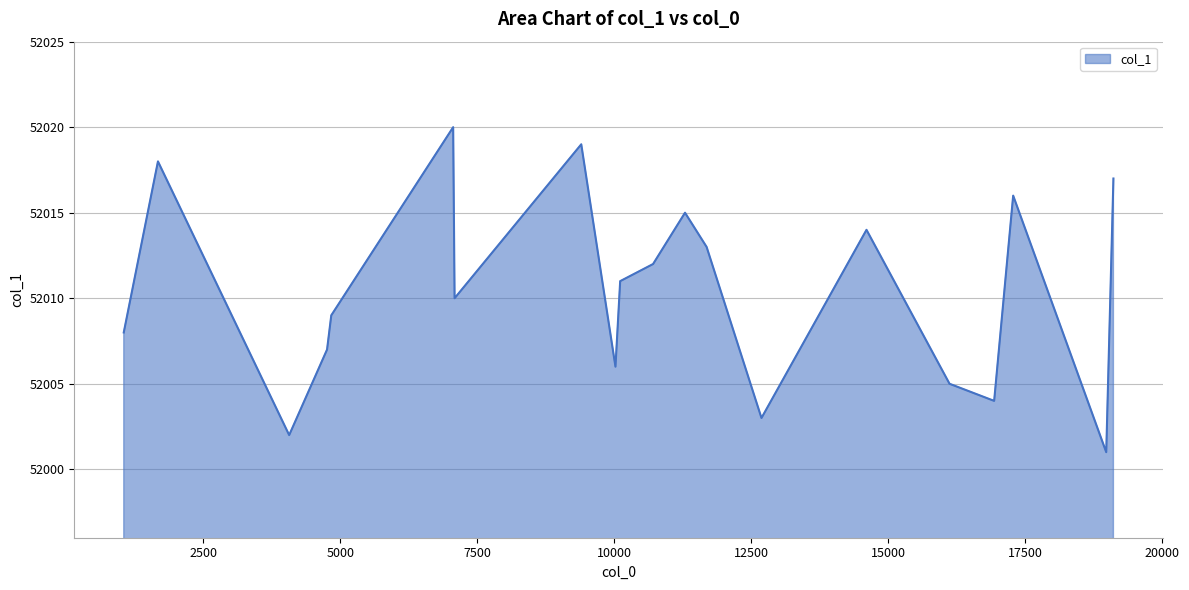

What is the difference between the maximum and minimum values?

19